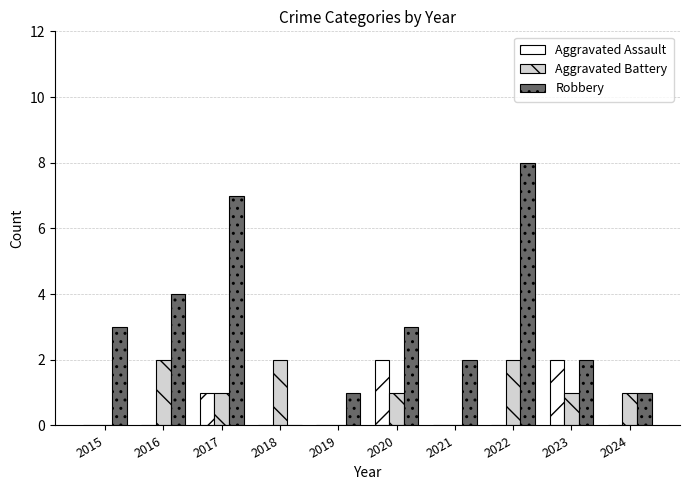

What is the greatest value displayed?

8